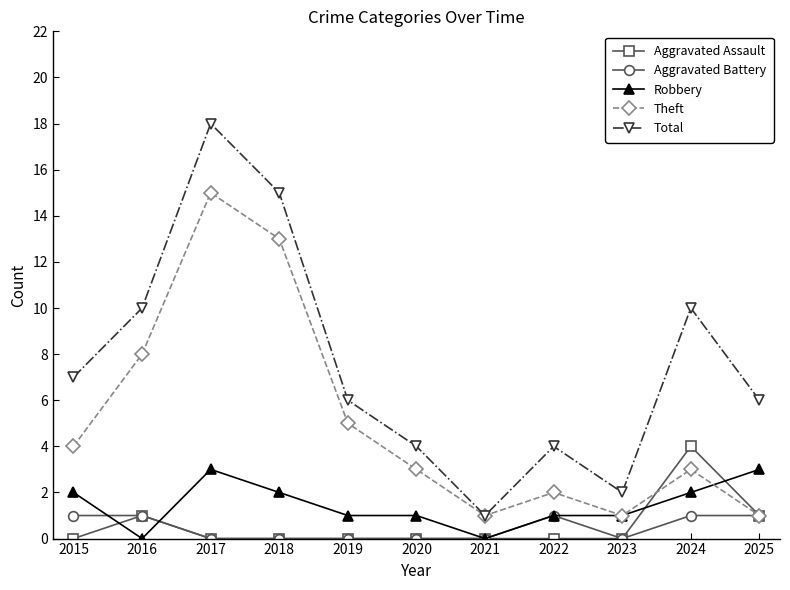

Does the chart display data point markers on the line(s)?

Yes